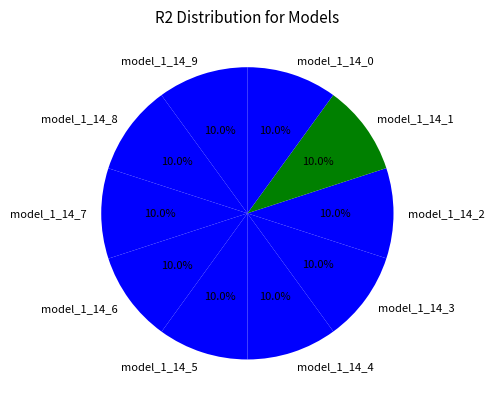

Is there a majority slice in this chart?

No